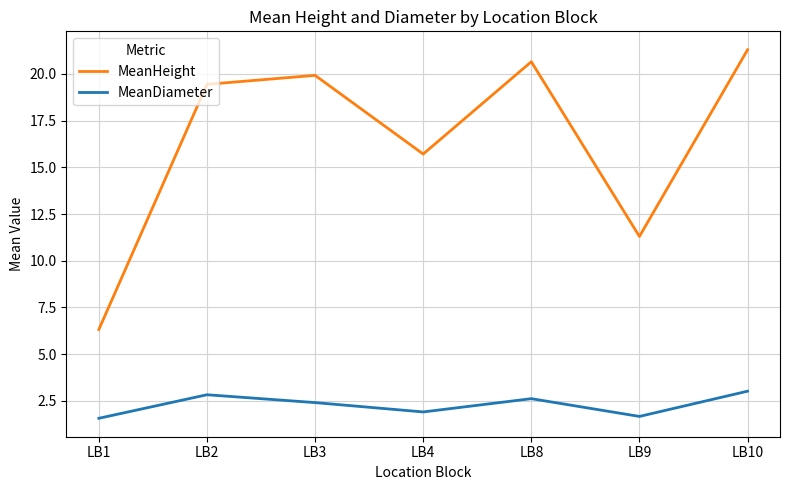

Which series has the widest spread of values?

MeanHeight